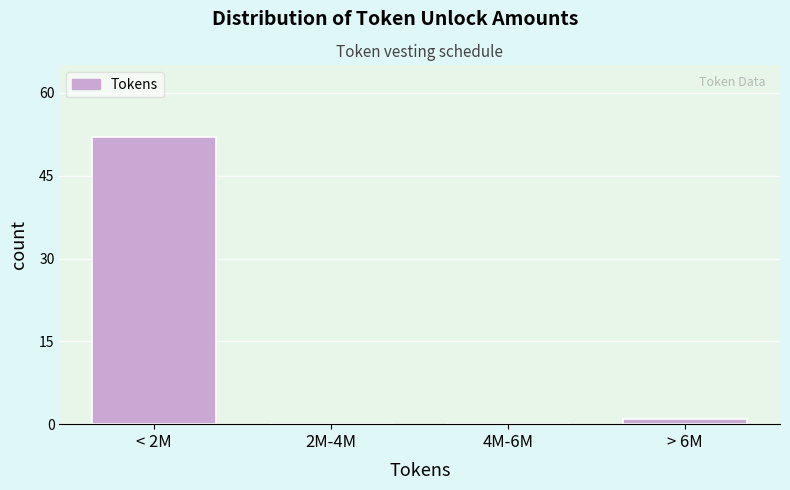

Reading right to left, extract all data points from this chart.

> 6M=1	4M-6M=0	2M-4M=0	< 2M=52